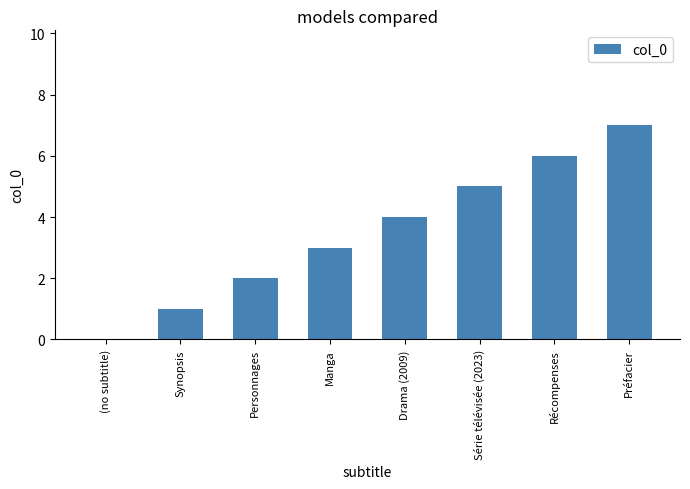

Reading left to right, transcribe all the data shown in this chart.

0	1	2	3	4	5	6	7